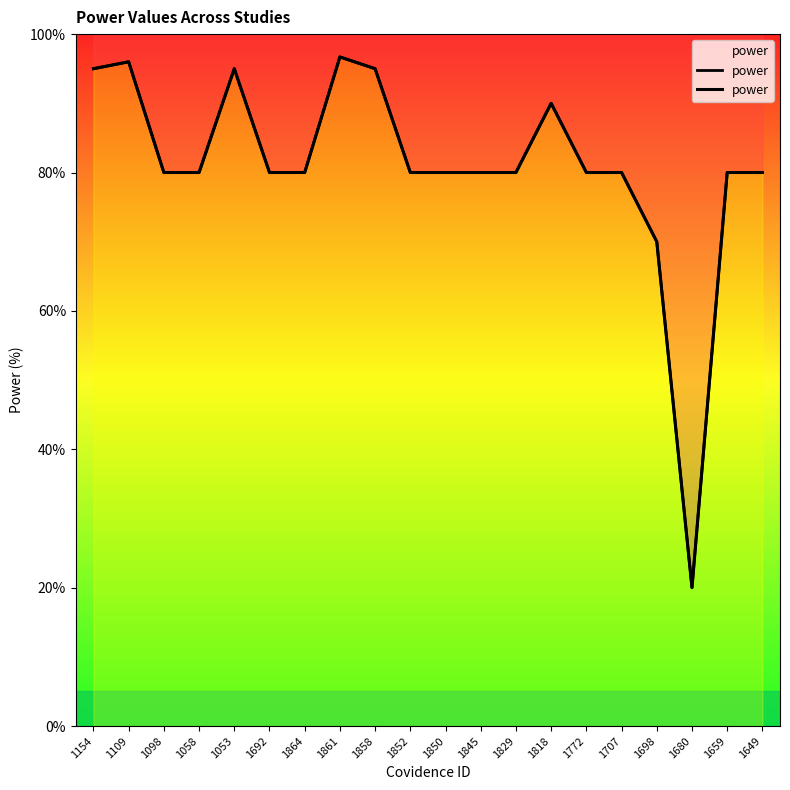

Count the number of categories in the chart.

20